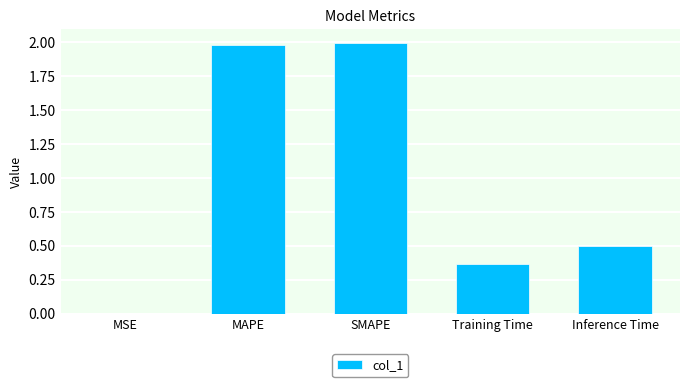

What is the change in value from MAPE to Inference Time?

-1.5